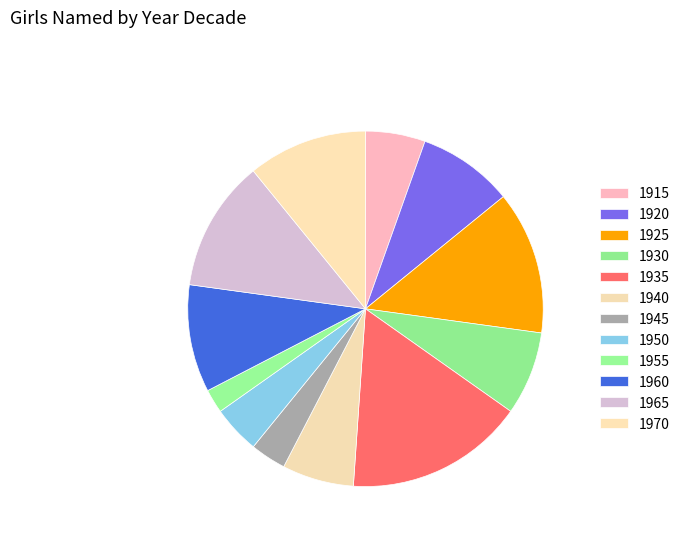

Rank the categories by value from lowest to highest.

1955, 1945, 1950, 1915, 1940, 1930, 1920, 1960, 1970, 1965, 1925, 1935